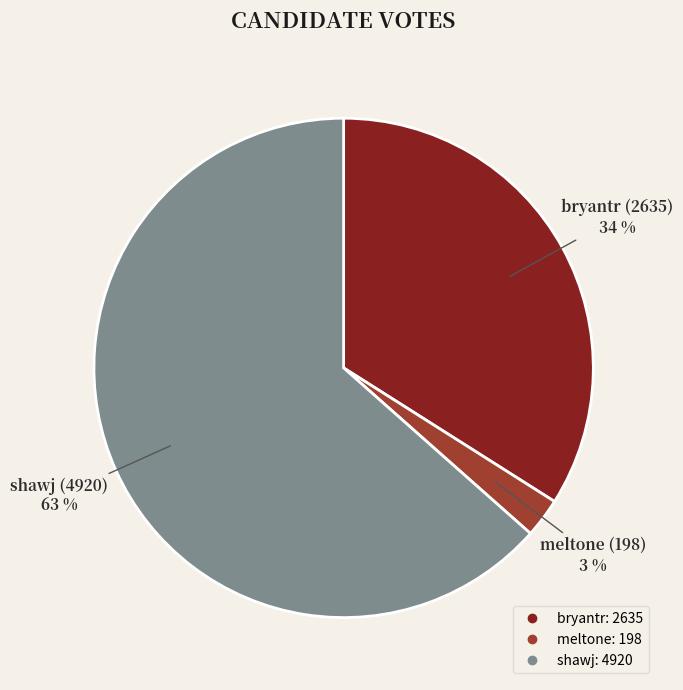

Is it true that bryantr is 34% of the pie?

True